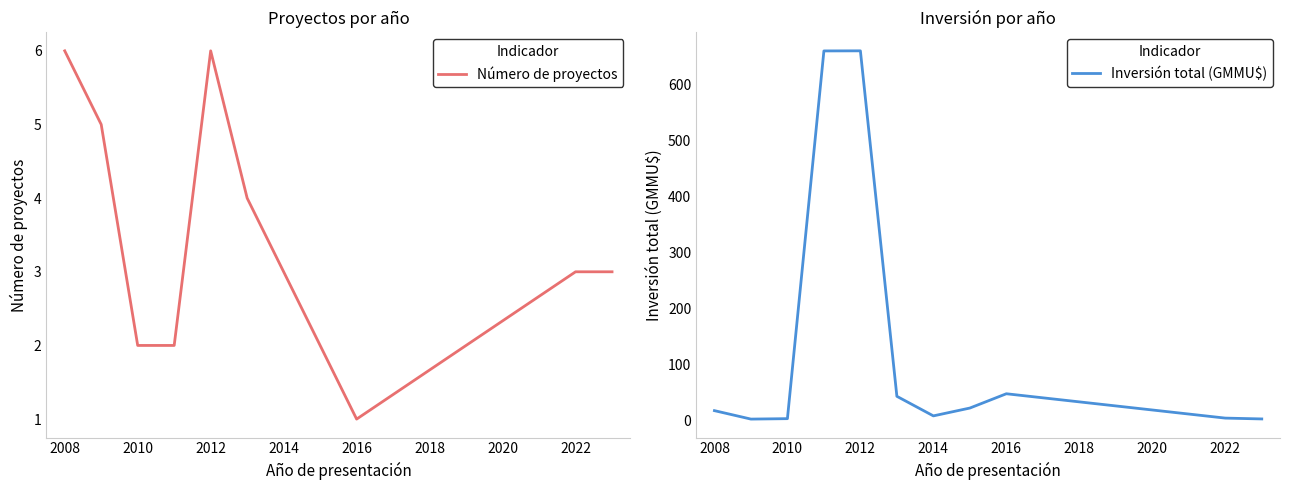

Reading left to right, transcribe all the data shown in this chart.

Número de proyectos: 6.0	5.0	2.0	2.0	6.0	4.0	3.0	2.0	1.0	3.0	3.0
Inversión total (GMMU$): 17.3	2.2	3.0	660.0	660.2	42.9	8.0	22.0	47.5	4.0	2.5